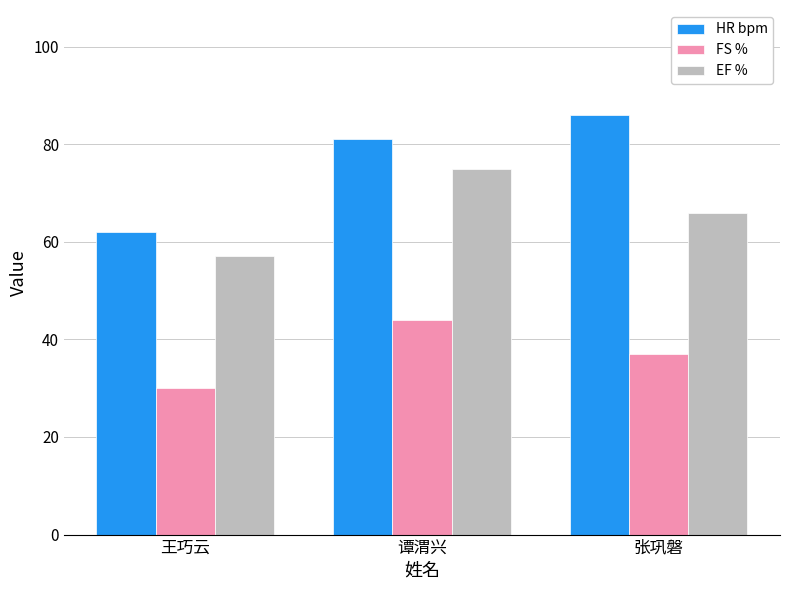

Is it true that HR bpm equals 86 at 张巩磐?

True